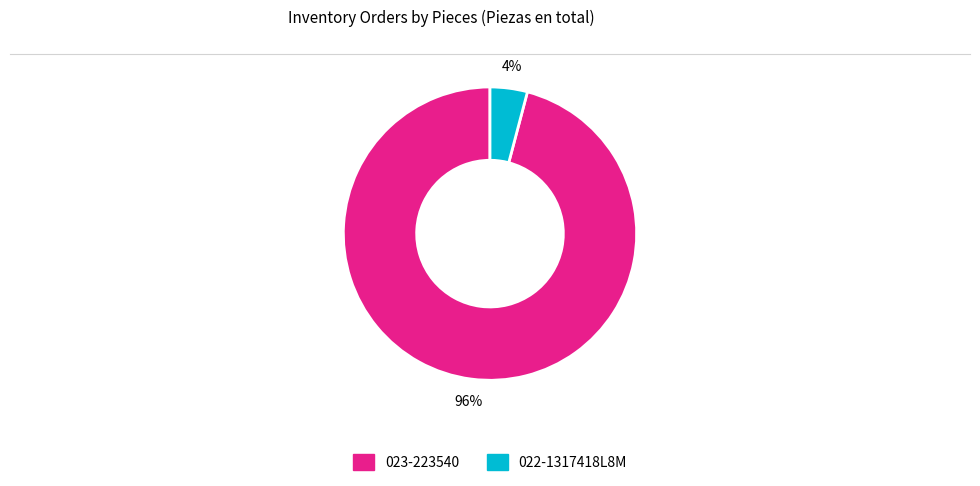

Is the sum of 023-223540 and 022-1317418L8M greater than half?

Yes